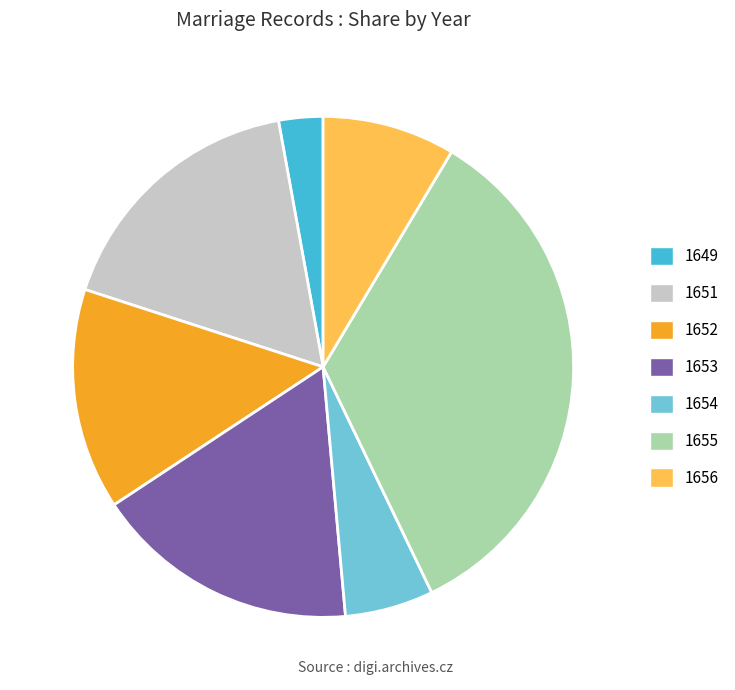

Combined, do 1653 and 1655 account for over 50%?

Yes